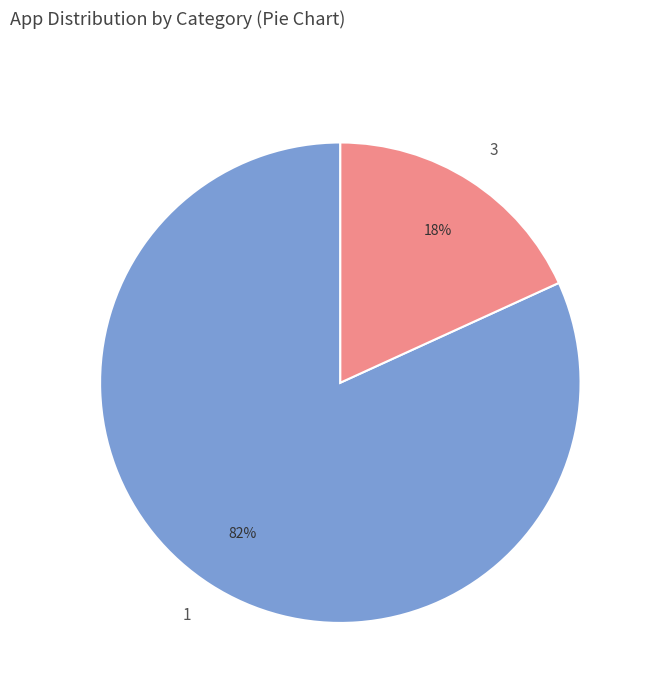

How many segments does this pie chart have?

2